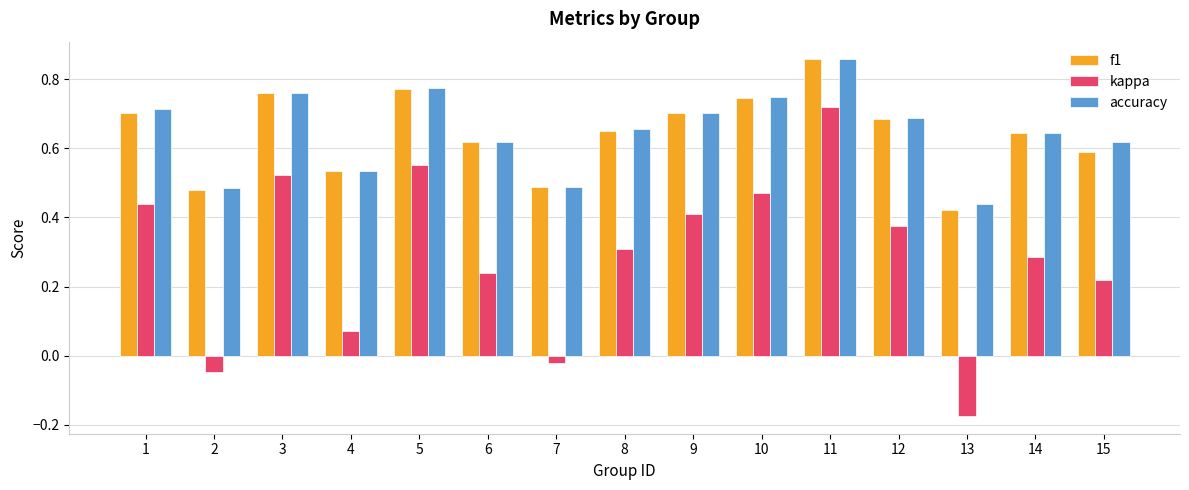

At how many categories does at least one series exceed 0?

15